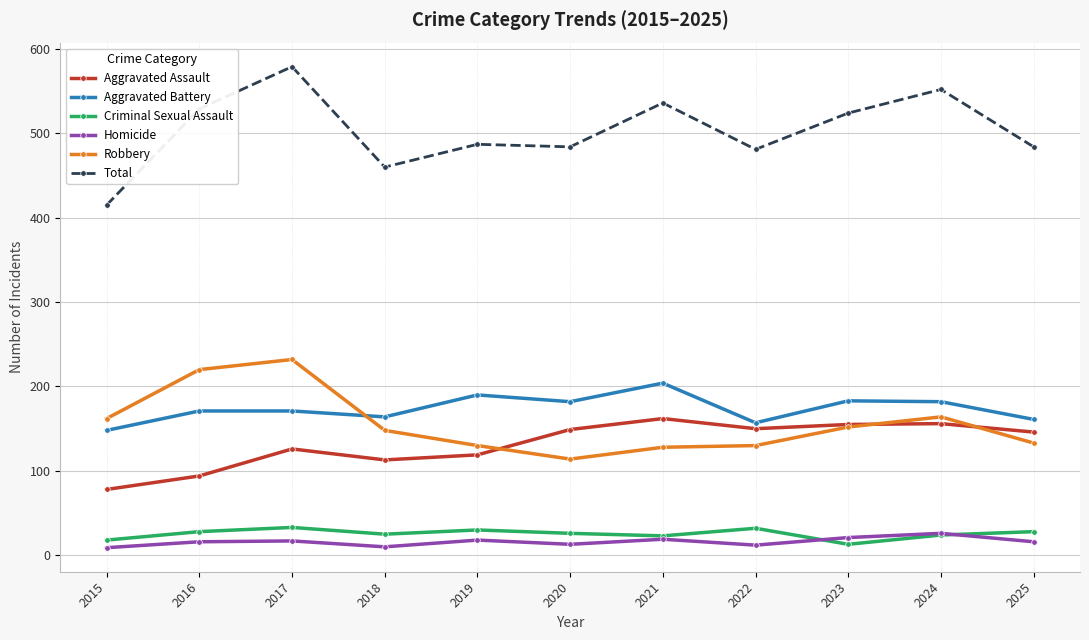

Read the Robbery value at 2018, to the nearest 50.

150